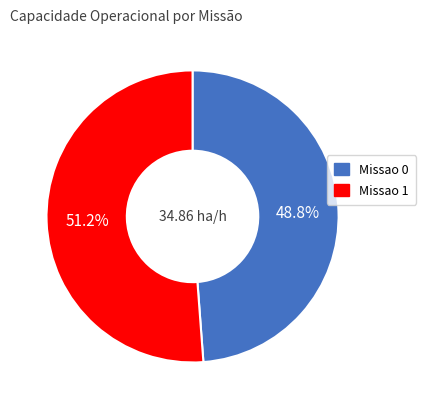

How many slices are in this pie chart?

2